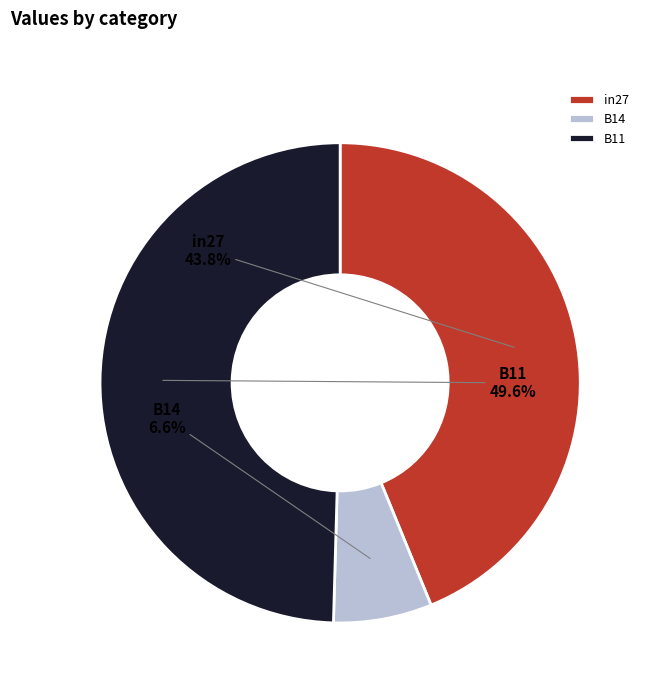

To the nearest percent, what is the average slice percentage?

33%